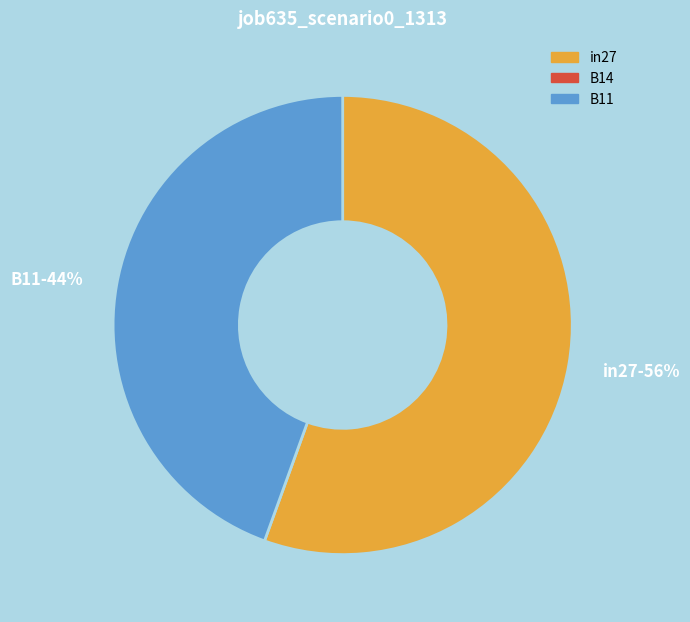

To the nearest percent, what is the combined percentage of in27-56% and B11-44%?

100%